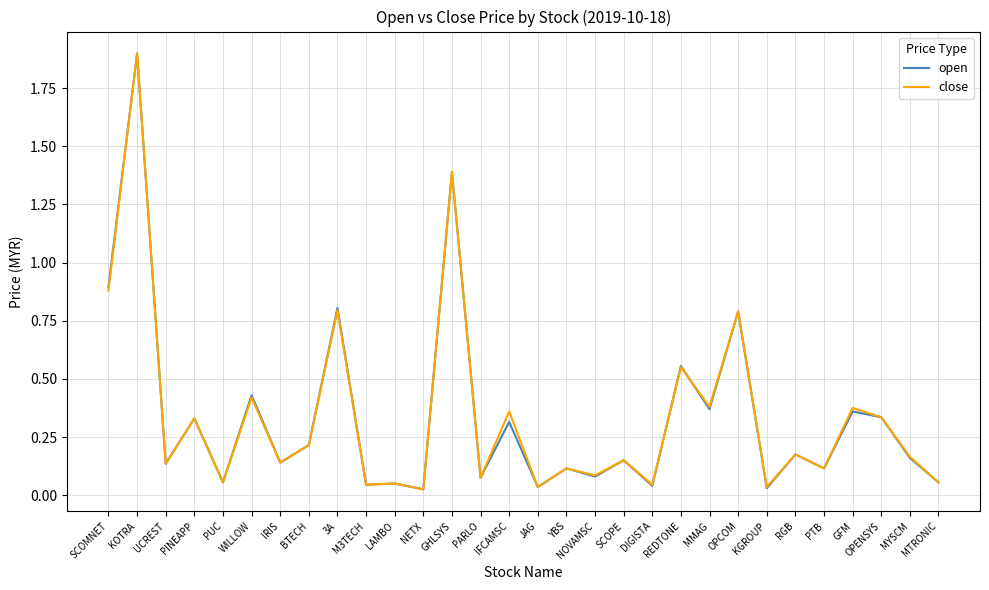

Is the value of open at MYSCM greater than the value of close at LAMBO?

Yes